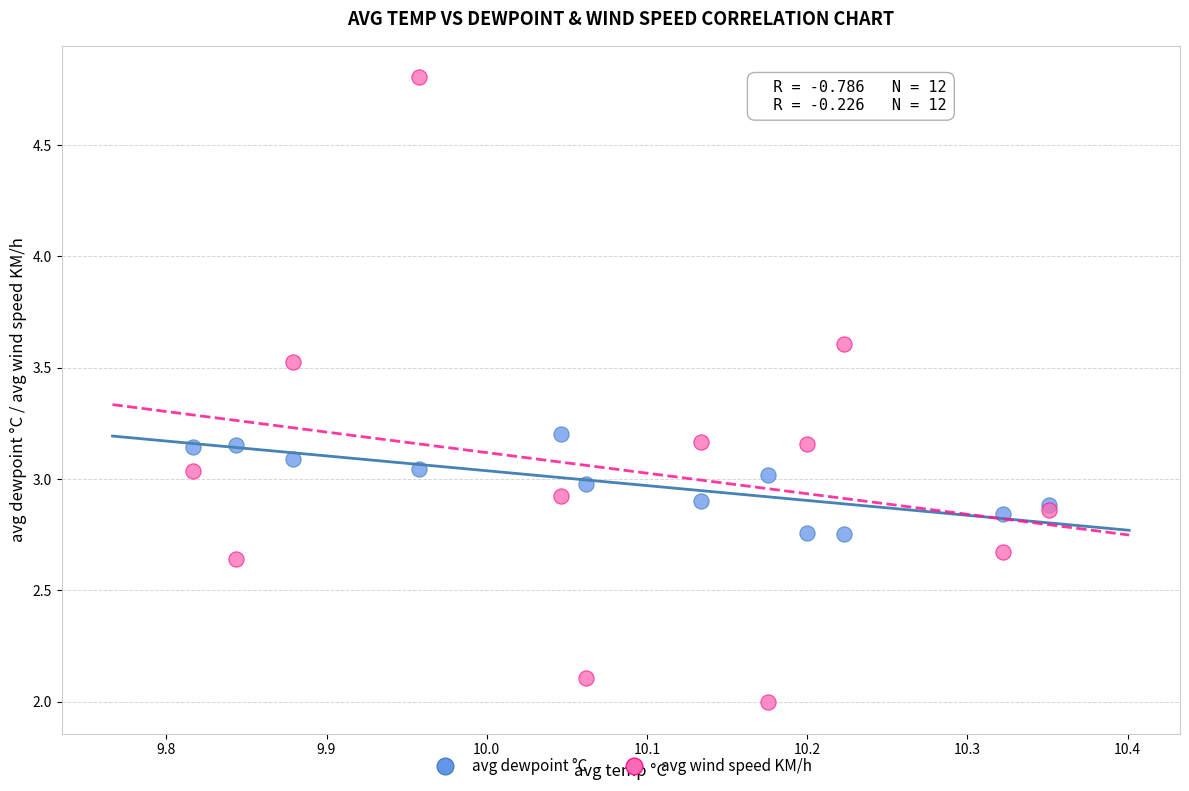

What is the X range (max minus min) for the scatter plot?

0.5